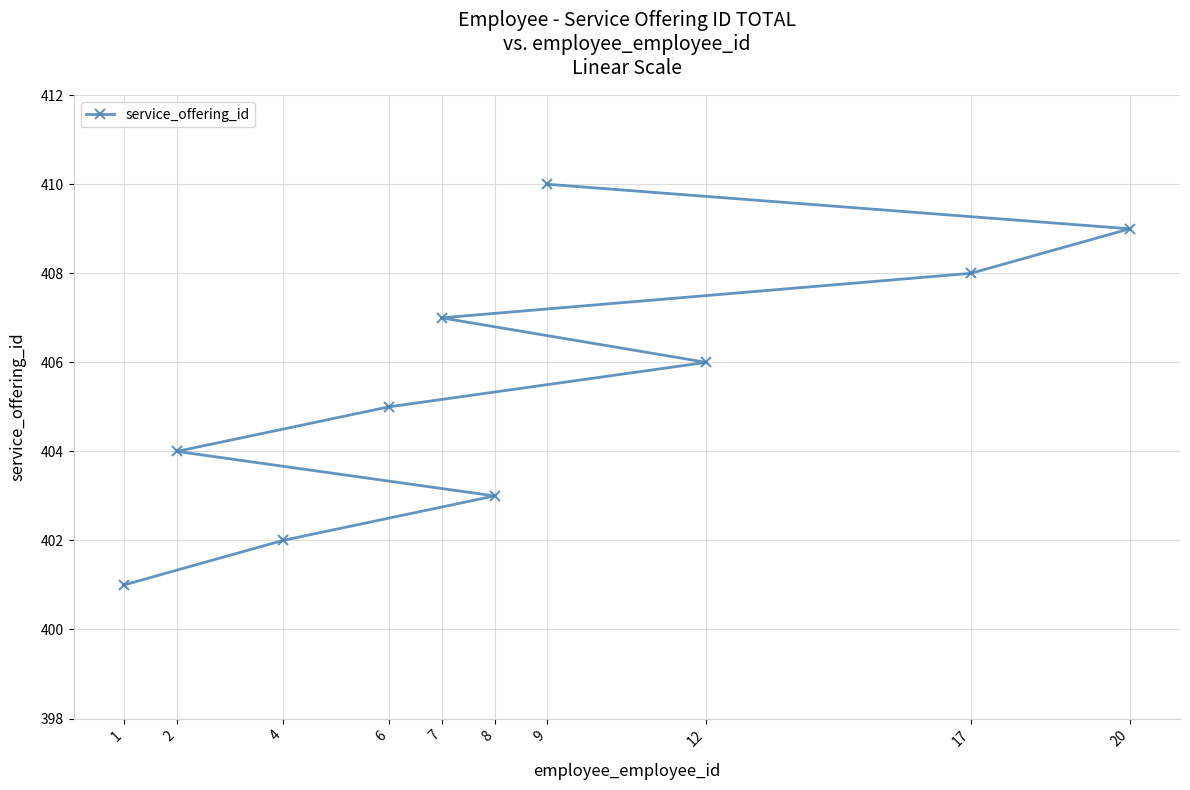

What is the difference between the maximum and minimum values?

9